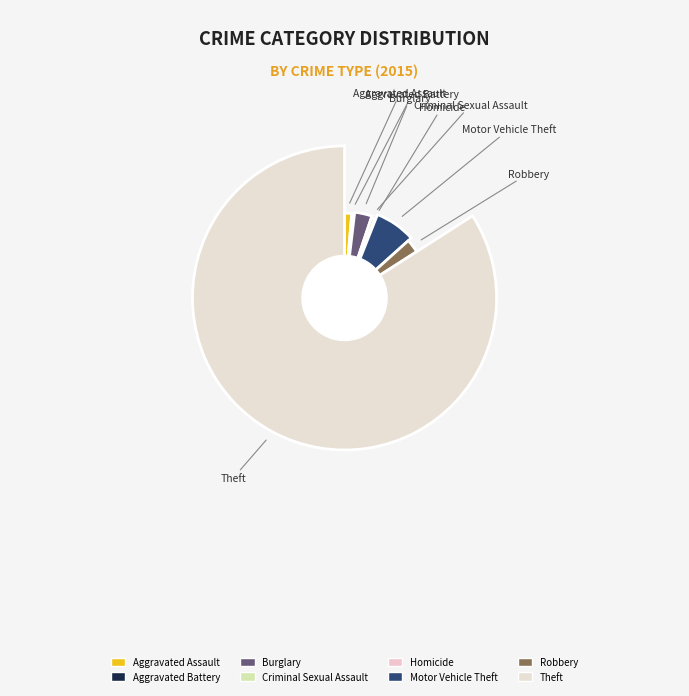

Approximately how many times larger is the value at Motor Vehicle Theft compared to Theft?

0.1